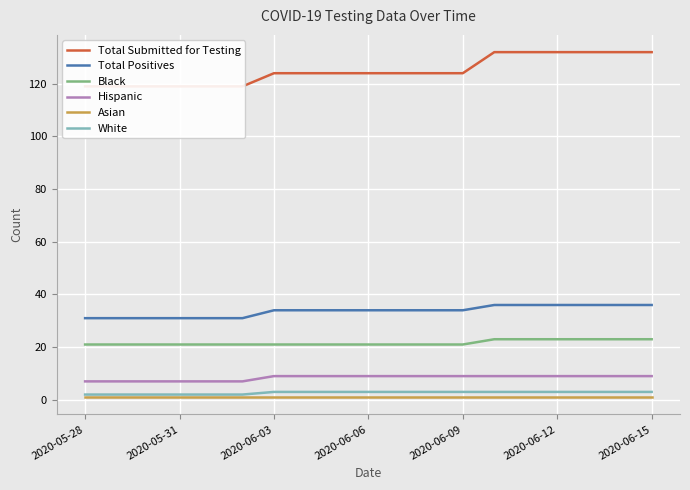

Rank the series at 2020-05-28 from lowest to highest value.

Asian, White, Hispanic, Black, Total Positives, Total Submitted for Testing